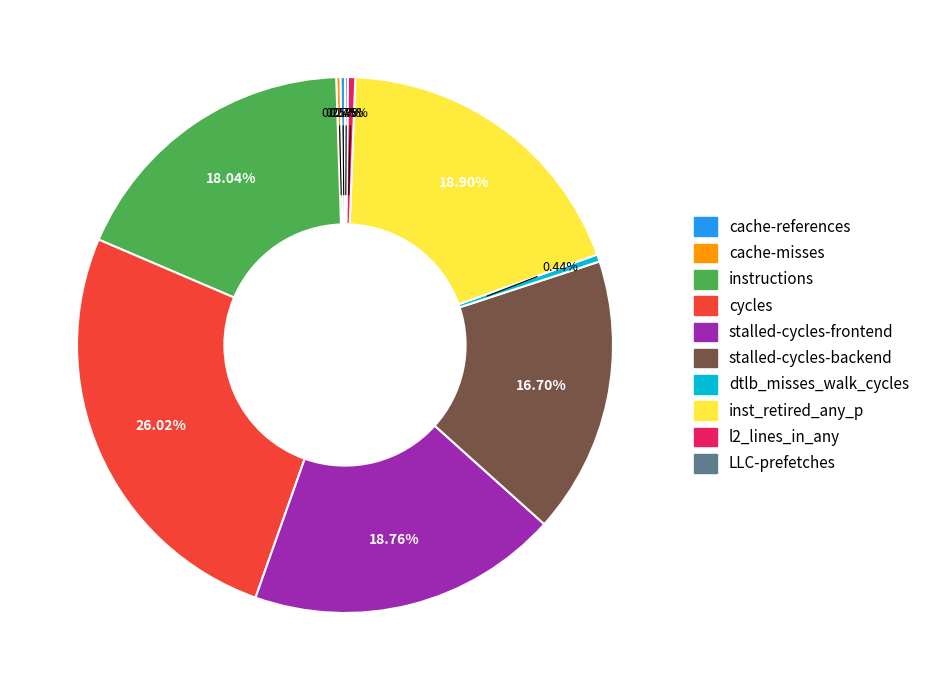

What portion of the pie excludes inst_retired_any_p?

81.1%